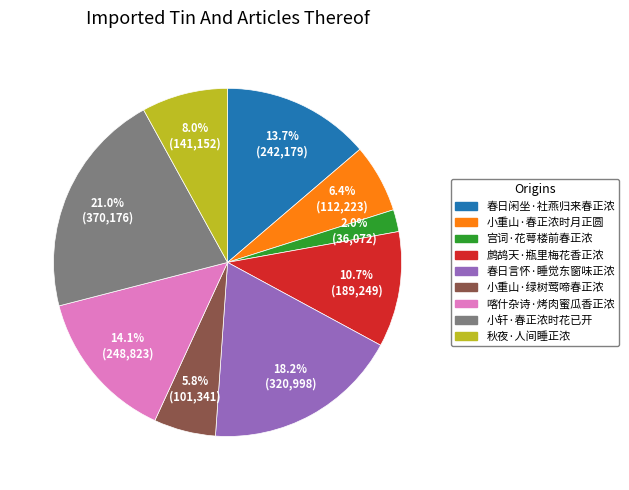

Does 小轩·春正浓时花已开 represent more than half of the total?

No